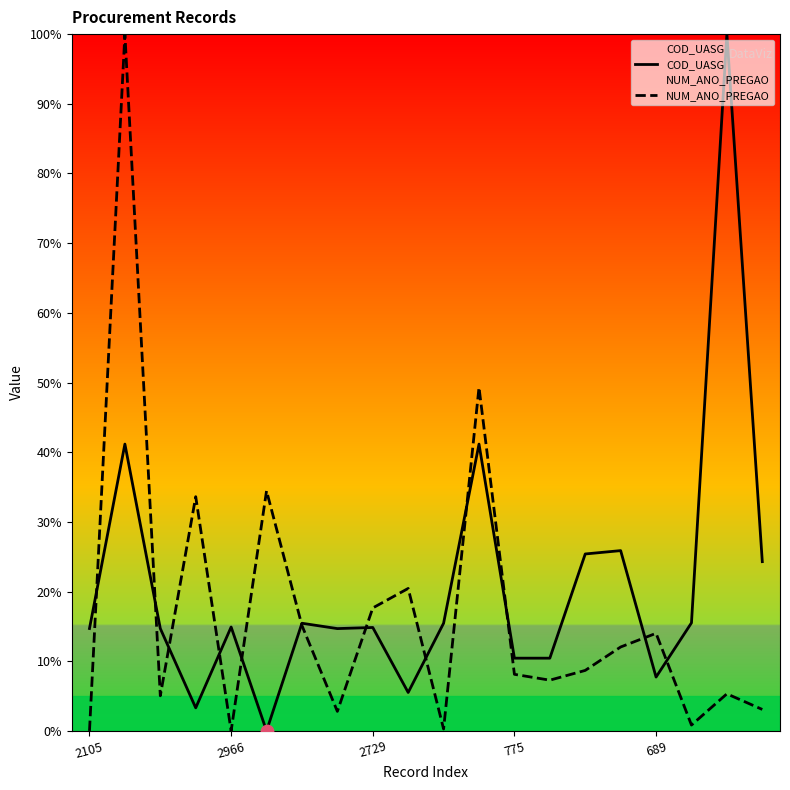

Which series has the largest total across all categories?

COD_UASG